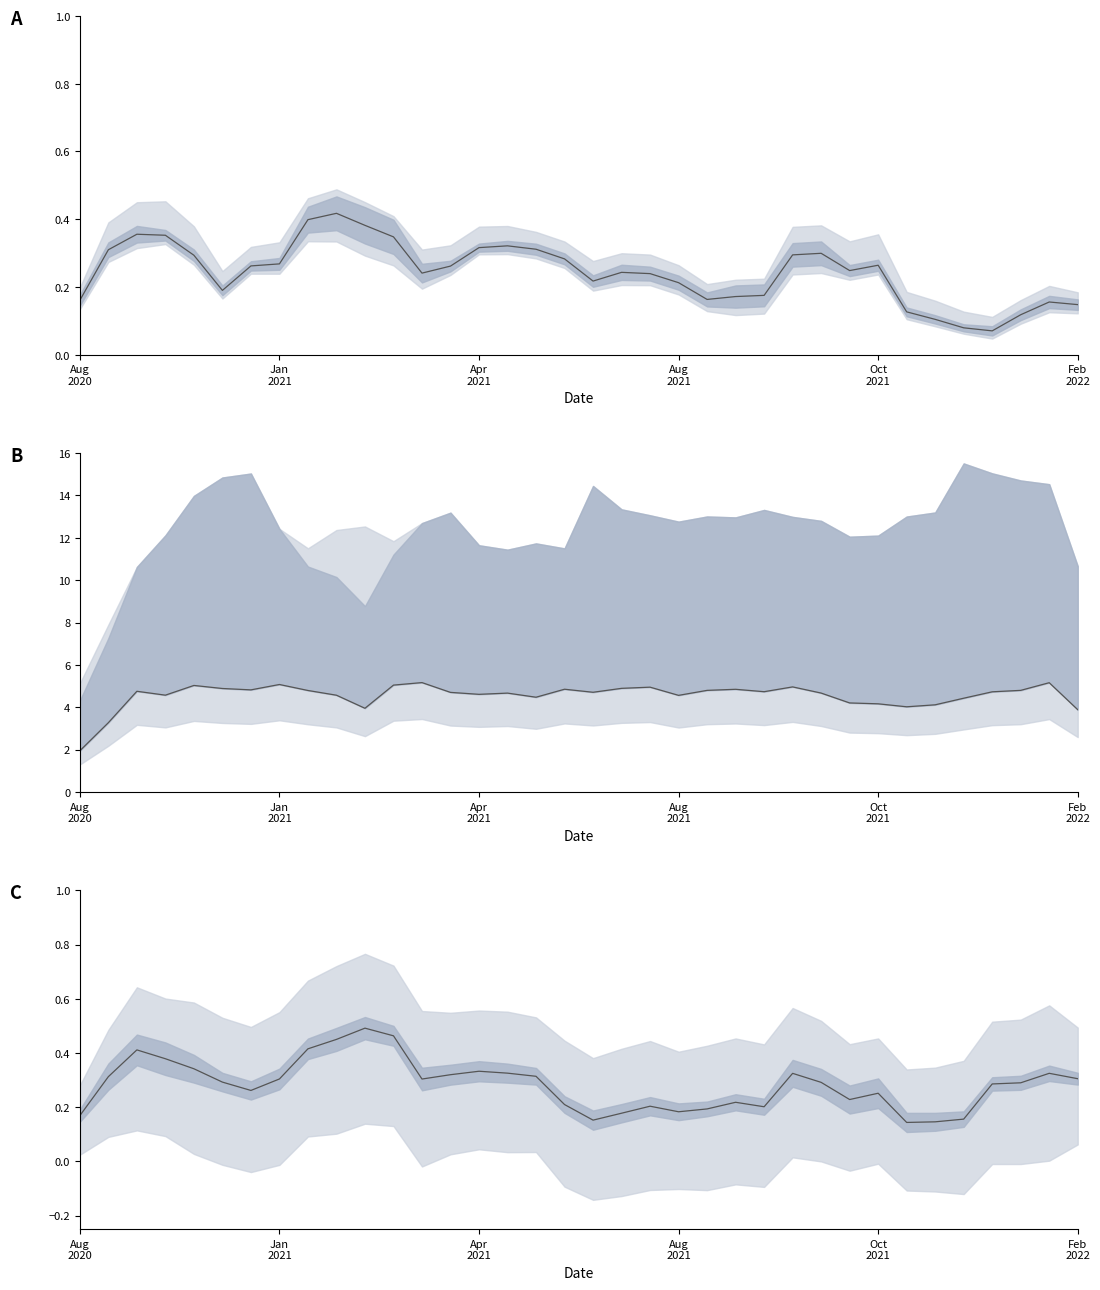

True or false: valence and acousticness cross at least once.

False